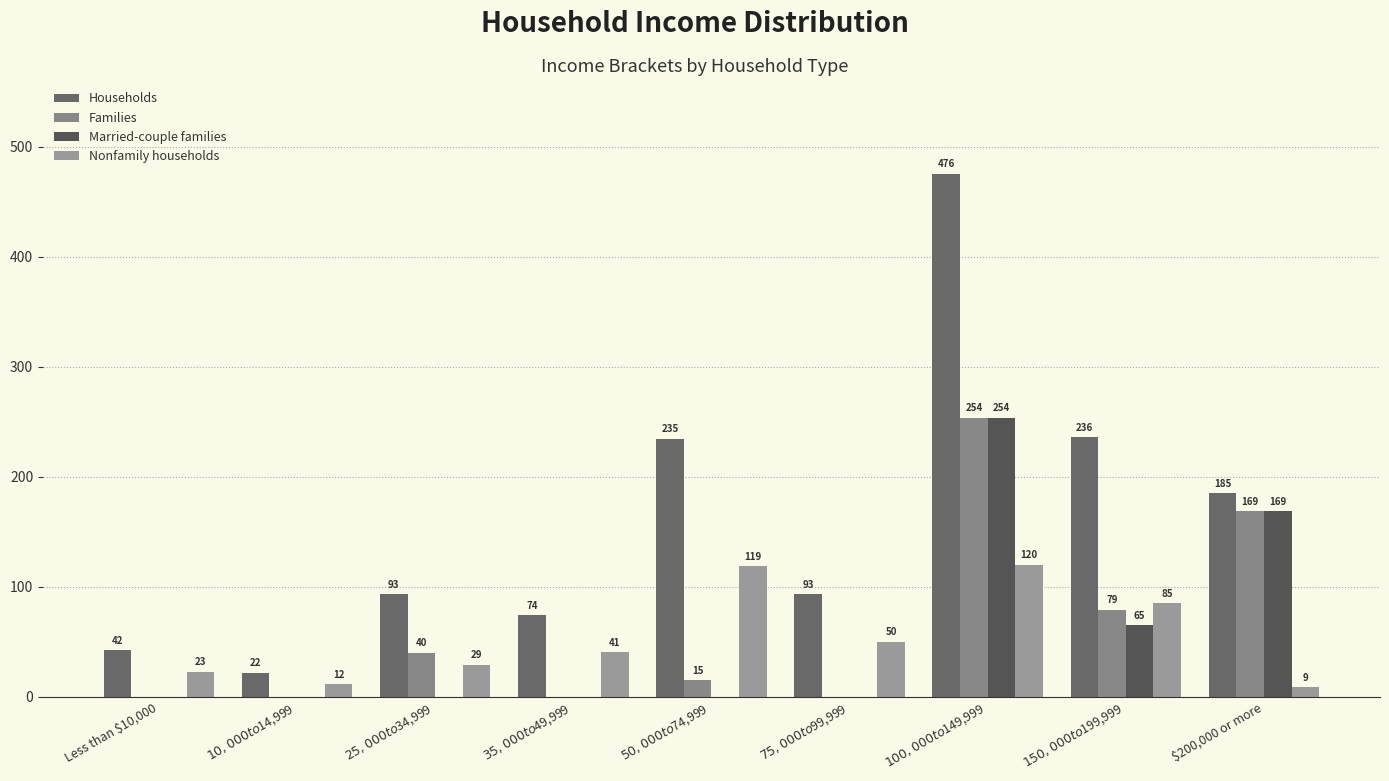

Which category has the highest value in the Married-couple families series?

$100,000 to $149,999